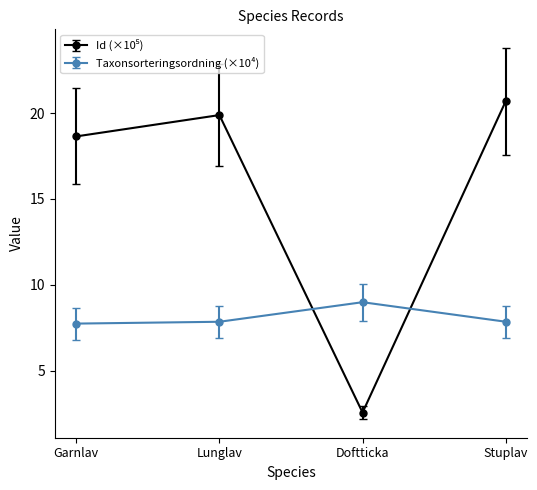

Where is the first local maximum for Taxonsorteringsordning (×10⁴)?

Doftticka